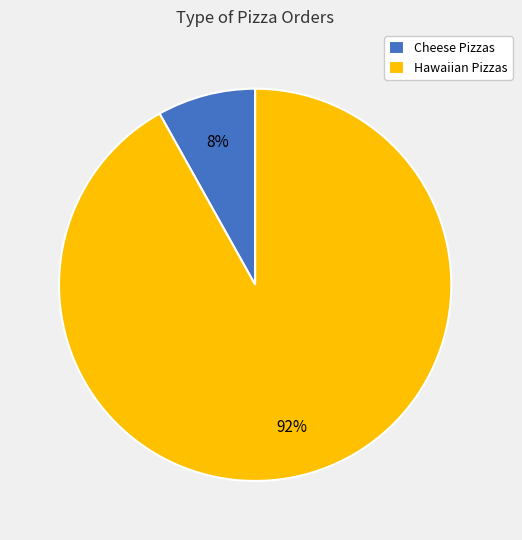

What is the largest slice in the pie chart?

Hawaiian Pizzas